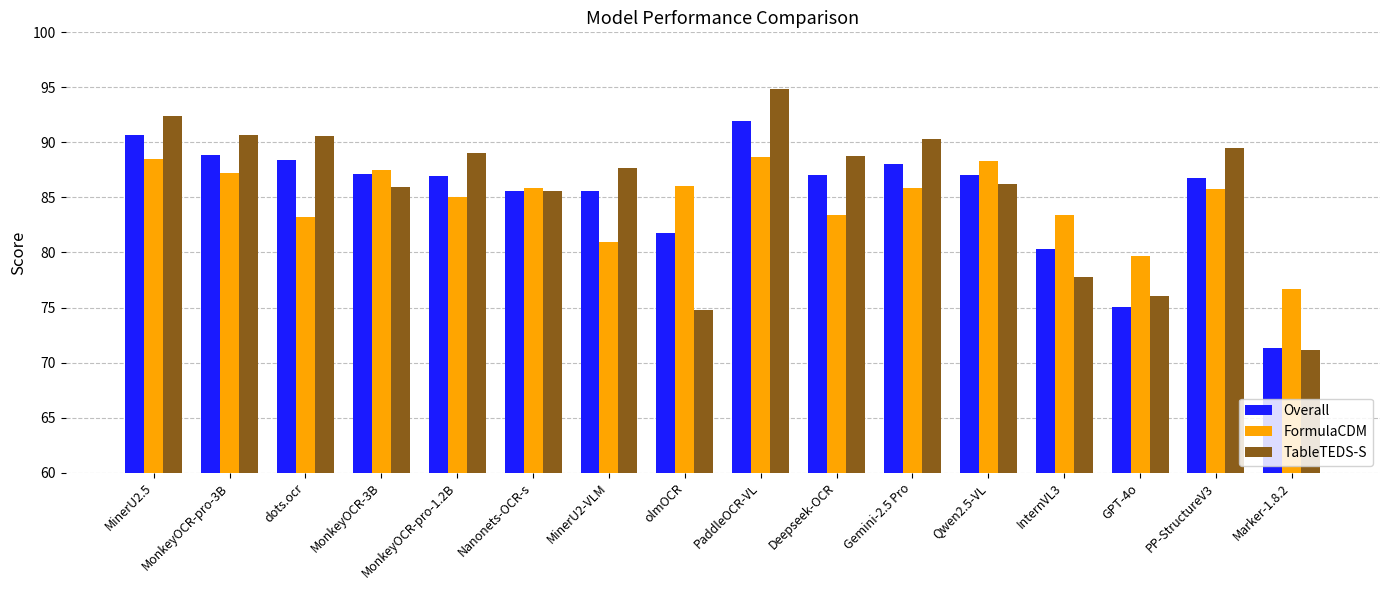

What is the value of the FormulaCDM bar at the 14th from the left?

79.7